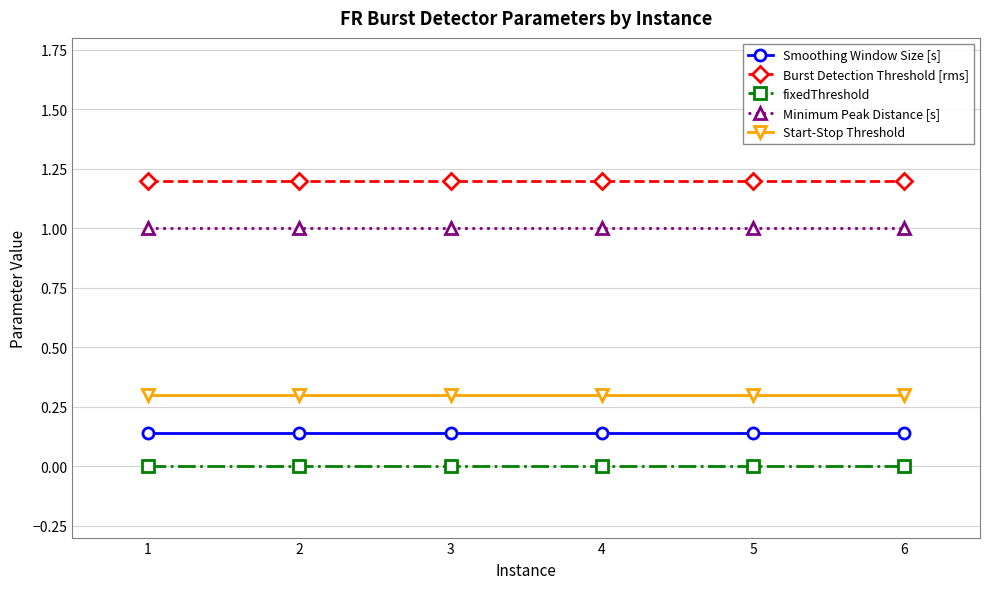

What are all the series names shown in the legend?

Smoothing Window Size [s], Burst Detection Threshold [rms], fixedThreshold, Minimum Peak Distance [s], Start-Stop Threshold